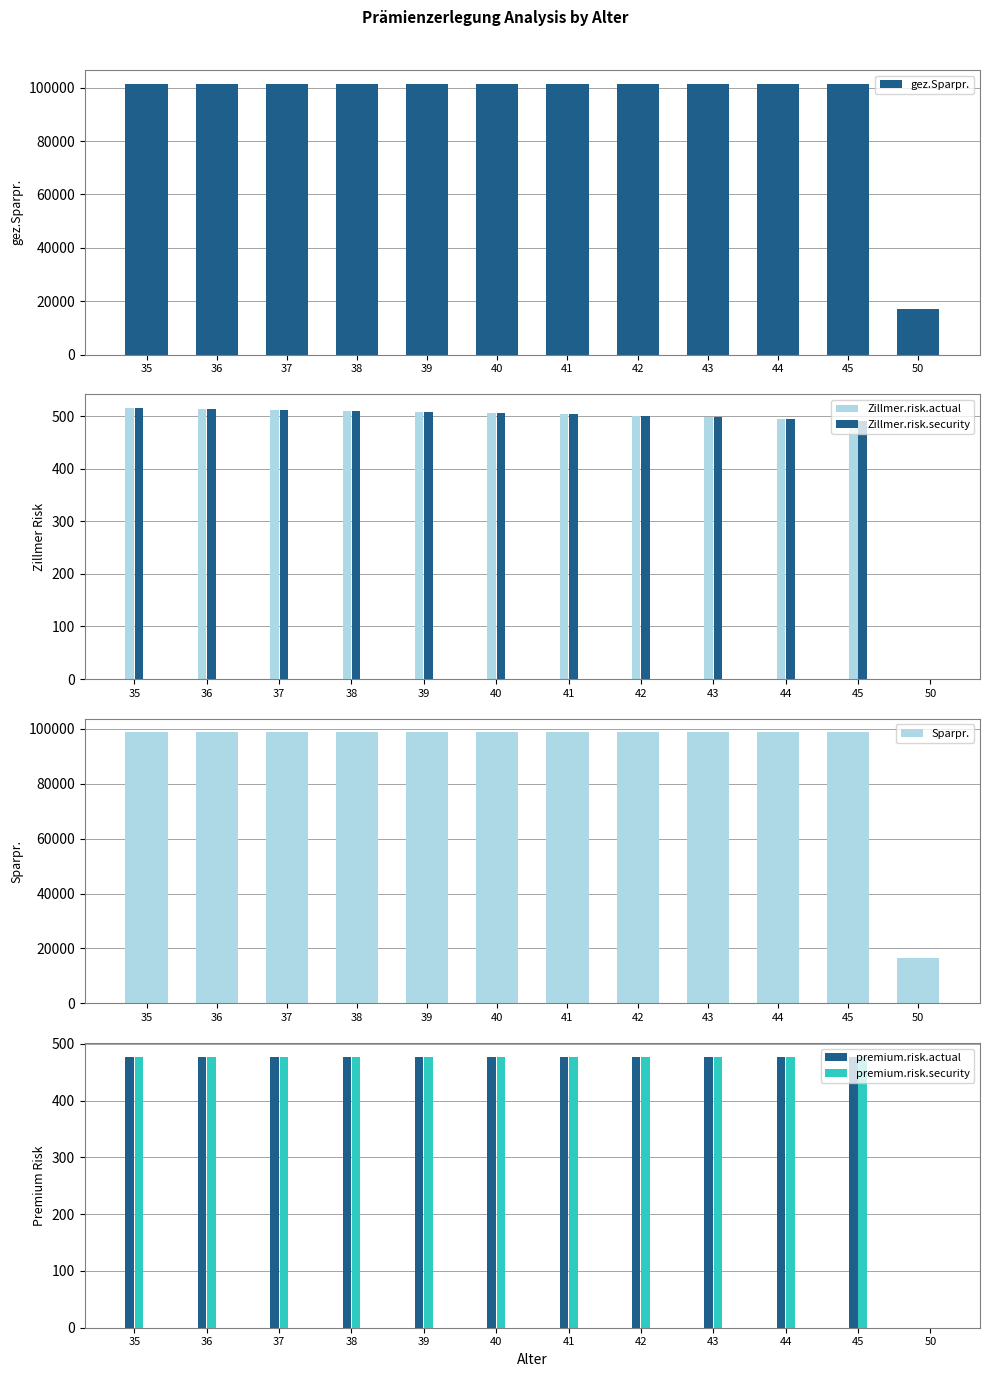

What is the sum of all Zillmer.risk.security values?

5558.5